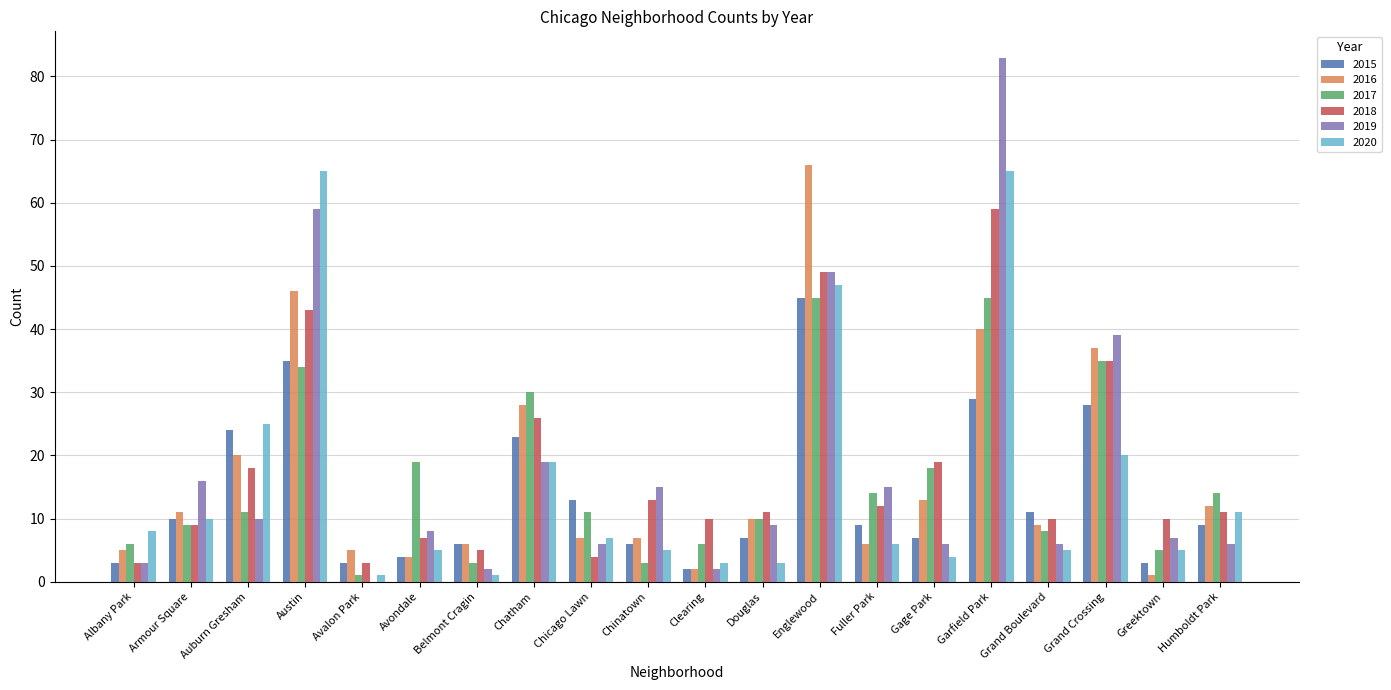

Is the value of 2018 at Chinatown greater than the value of 2017 at Englewood?

No